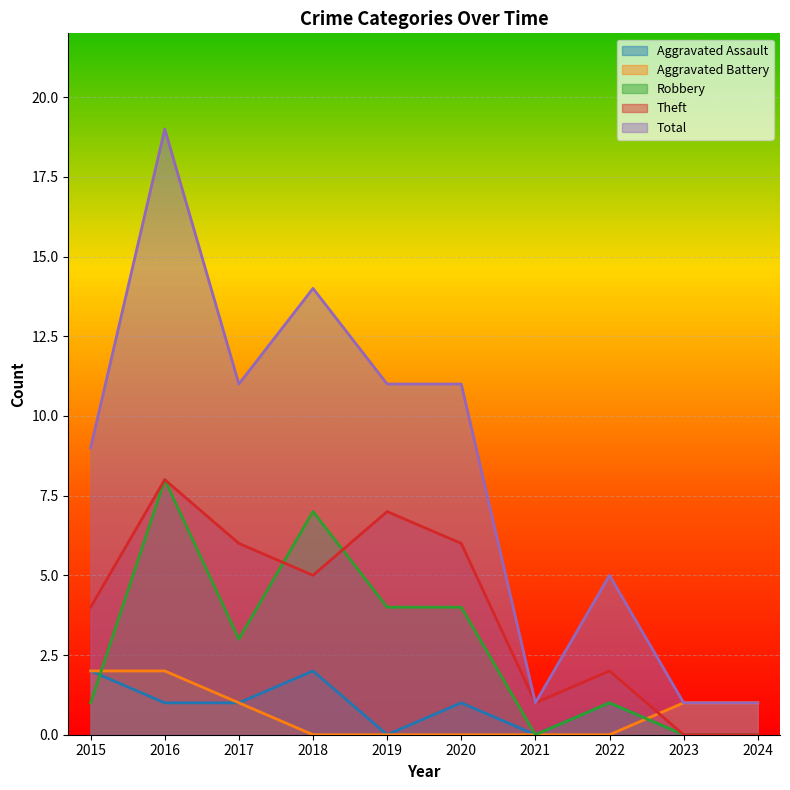

Does the chart display data point markers on the line(s)?

No